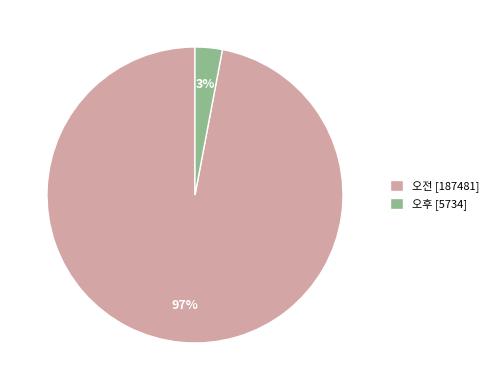

Is it true that 오후 is 3% of the pie?

True